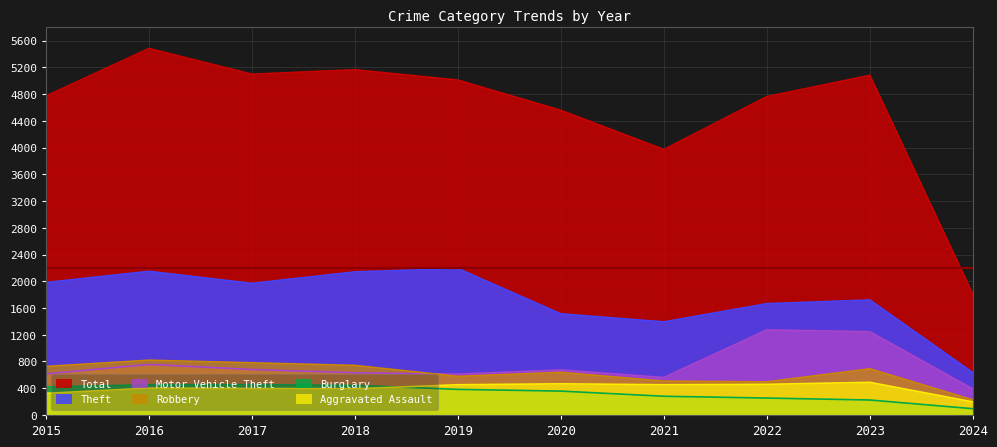

At which label does Theft first exceed 1968?

2015